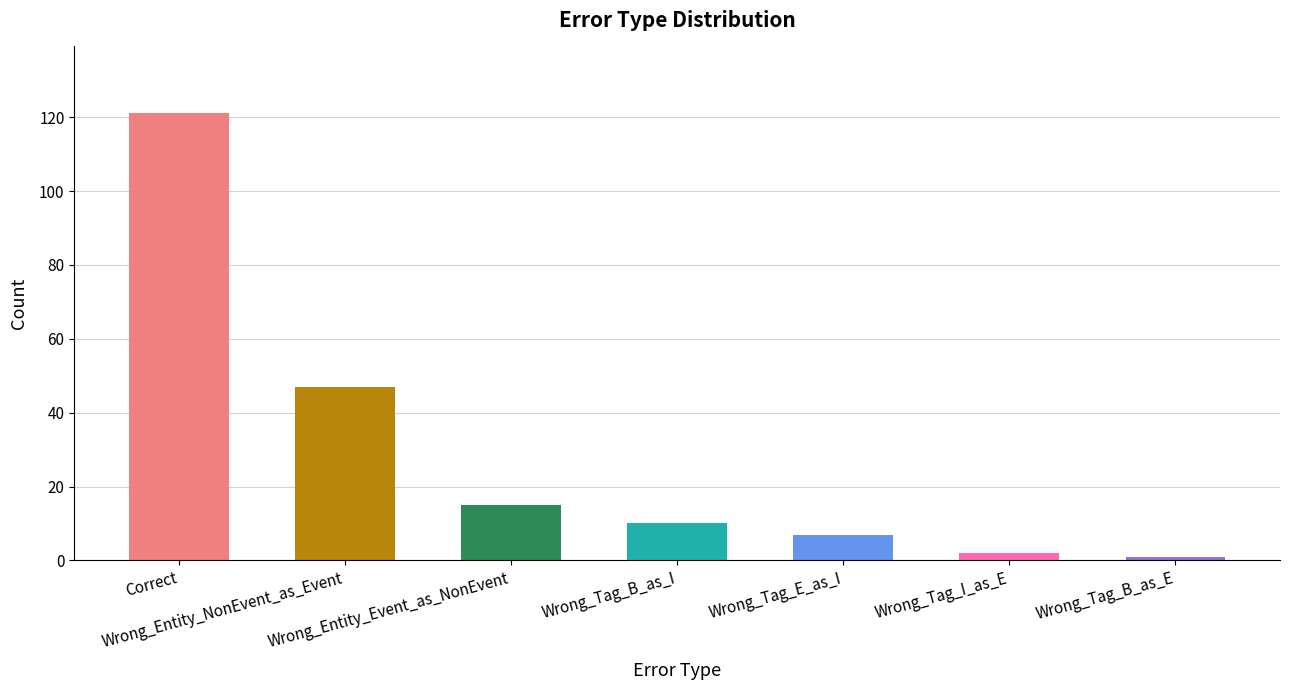

What is the greatest value displayed?

121